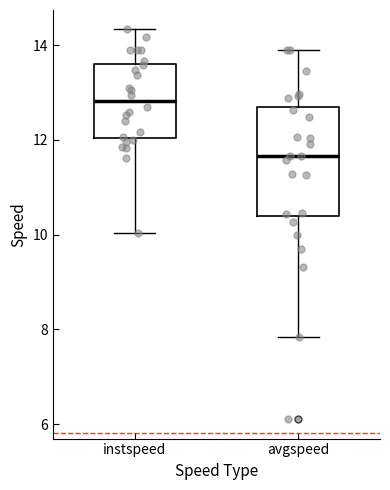

Where does the median line of the box for instspeed sit on the y-axis? The values are not printed on the chart, so give them approximately, as read against the axis.

12.8